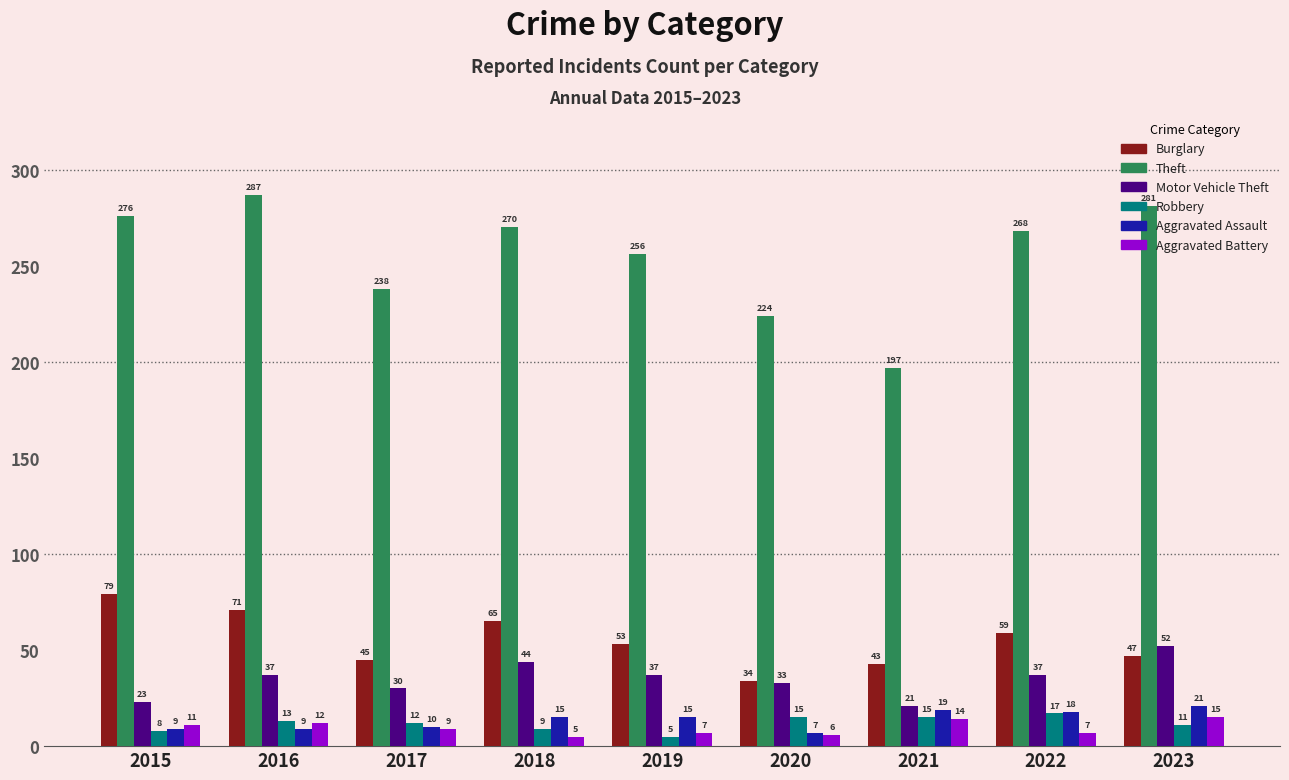

Does the chart contain any negative values?

No